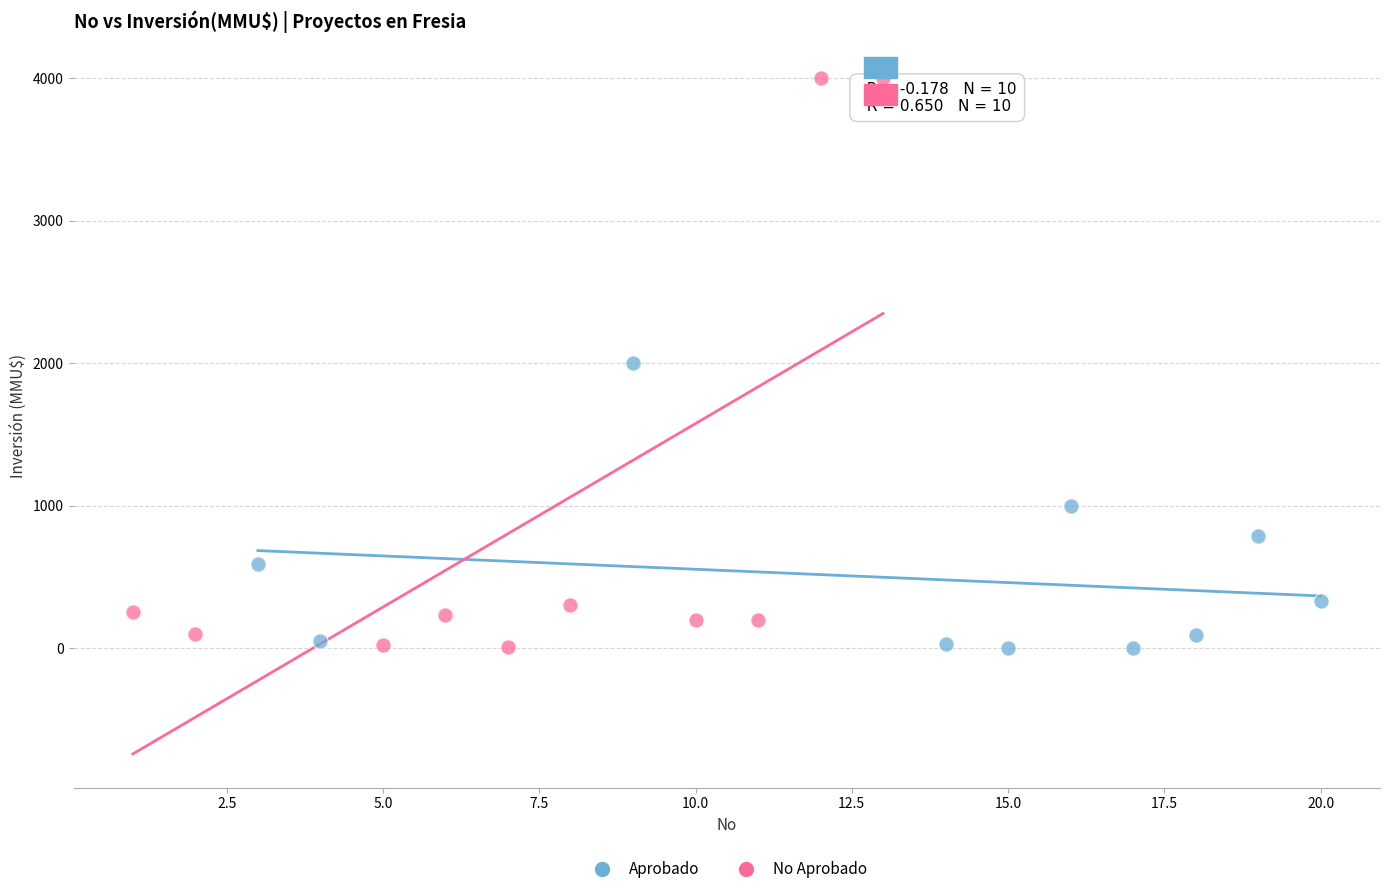

Which series contains the highest Y value?

No Aprobado